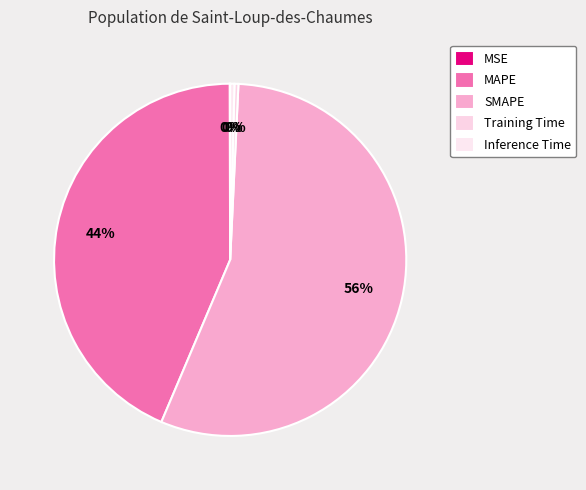

To the nearest percent, what is the combined percentage of Inference Time and Training Time?

1%